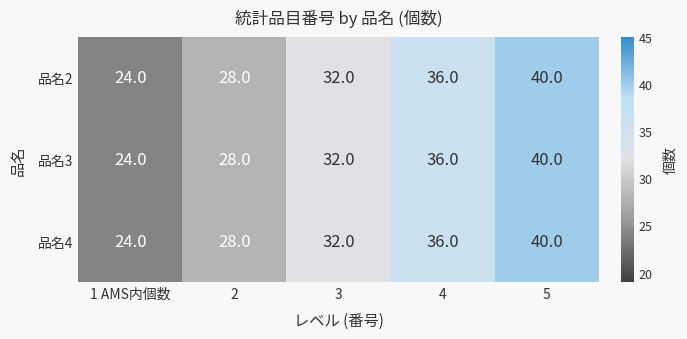

Rank the categories by 品名3 value from lowest to highest.

1 AMS内個数, 2, 3, 4, 5